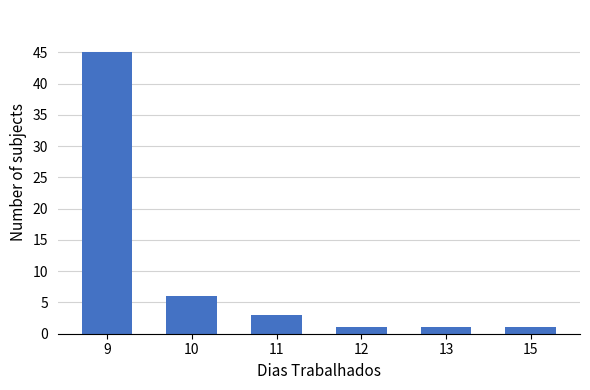

Reading left to right, list all the values displayed in this chart.

45	6	3	1	1	1